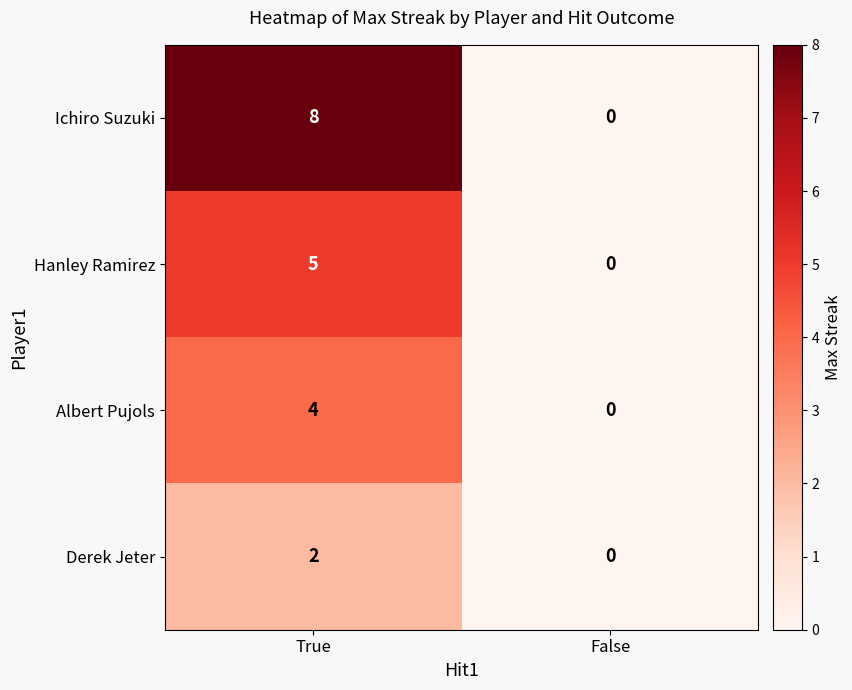

Which series changed the most between True and False?

Ichiro Suzuki